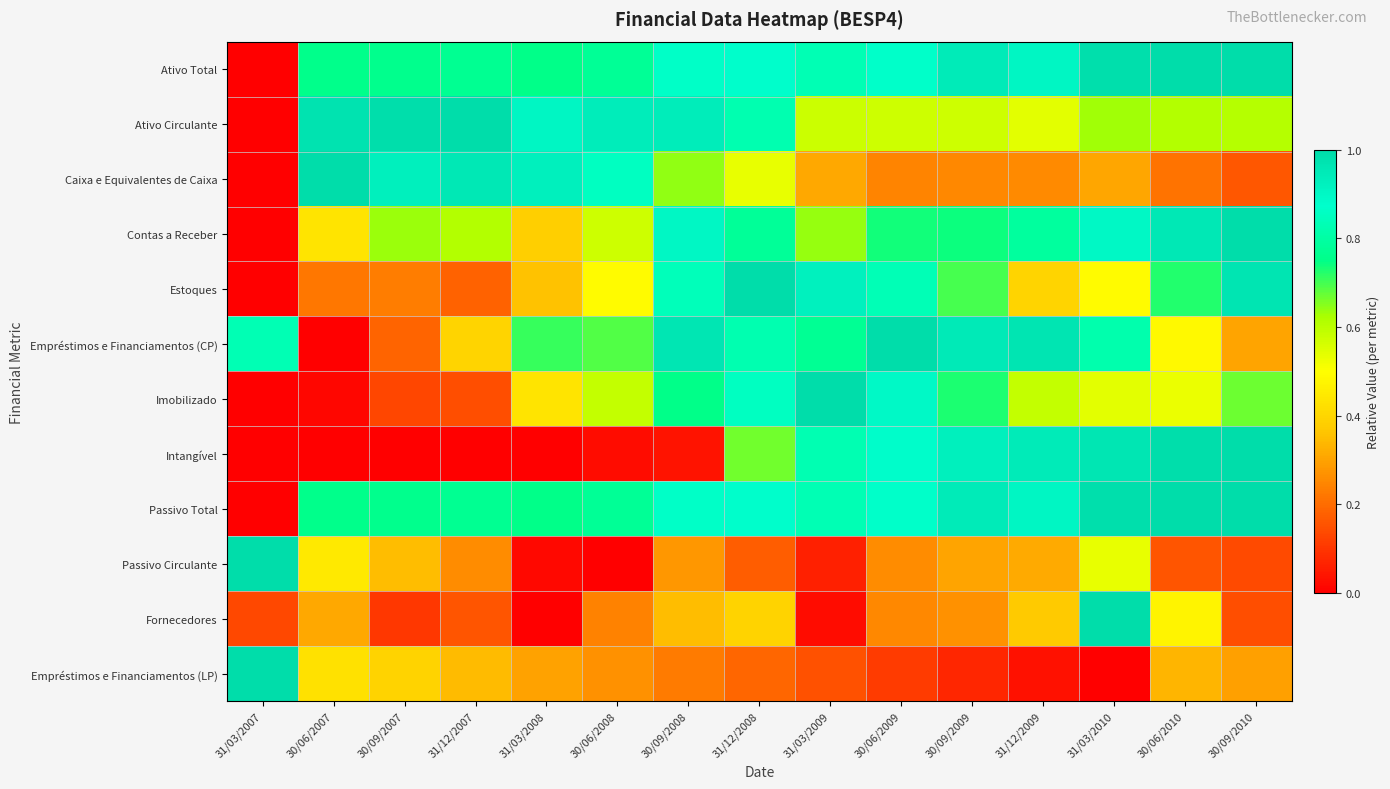

How many series are shown in this chart?

12